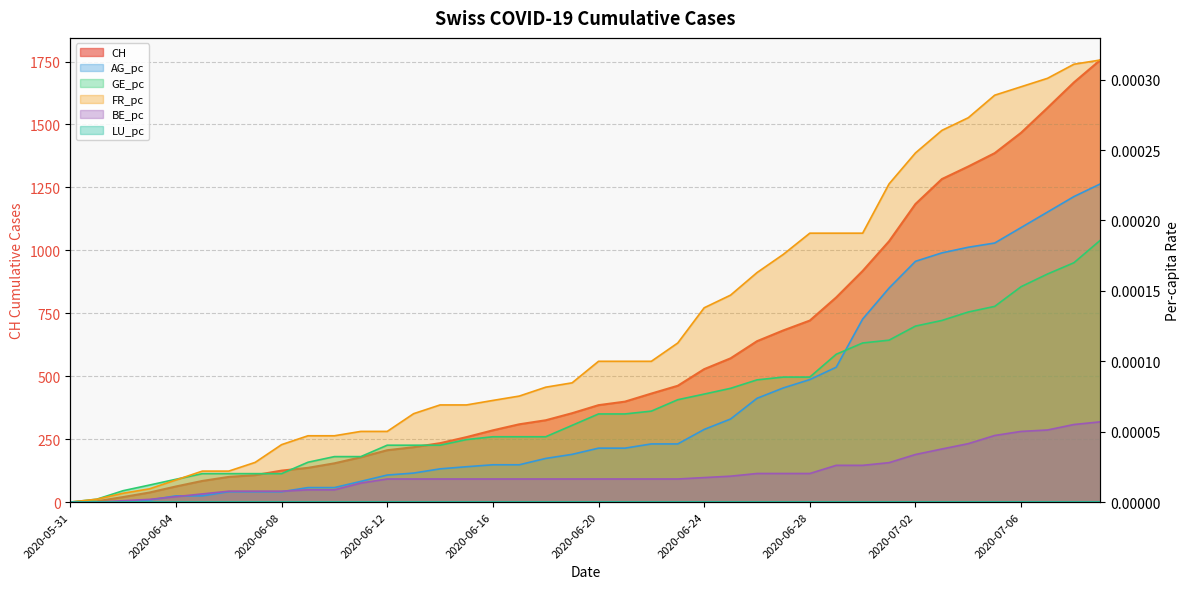

Reading left to right, list all the values displayed in this chart.

CH: 2020-05-31=0.0	2020-06-01=3.0	2020-06-02=20.0	2020-06-03=38.0	2020-06-04=62.0	2020-06-05=84.0	2020-06-06=100.0	2020-06-07=107.0	2020-06-08=125.0	2020-06-09=136.0	2020-06-10=154.0	2020-06-11=178.0	2020-06-12=206.0	2020-06-13=218.0	2020-06-14=234.0	2020-06-15=258.0	2020-06-16=285.0	2020-06-17=309.0	2020-06-18=325.0	2020-06-19=353.0	2020-06-20=385.0	2020-06-21=399.0	2020-06-22=431.0	2020-06-23=462.0	2020-06-24=528.0	2020-06-25=571.0	2020-06-26=639.0	2020-06-27=682.0	2020-06-28=721.0	2020-06-29=813.0	2020-06-30=918.0	2020-07-01=1036.0	2020-07-02=1184.0	2020-07-03=1283.0	2020-07-04=1333.0	2020-07-05=1386.0	2020-07-06=1467.0	2020-07-07=1566.0	2020-07-08=1667.0	2020-07-09=1756.0
AG_pc: 2020-05-31=0.0	2020-06-01=0.0	2020-06-02=0.0	2020-06-03=0.0	2020-06-04=0.0	2020-06-05=0.0	2020-06-06=0.0	2020-06-07=0.0	2020-06-08=0.0	2020-06-09=0.0	2020-06-10=0.0	2020-06-11=0.0	2020-06-12=0.0	2020-06-13=0.0	2020-06-14=0.0	2020-06-15=0.0	2020-06-16=0.0	2020-06-17=0.0	2020-06-18=0.0	2020-06-19=0.0	2020-06-20=0.0	2020-06-21=0.0	2020-06-22=0.0	2020-06-23=0.0	2020-06-24=0.0	2020-06-25=0.0	2020-06-26=0.0	2020-06-27=0.0	2020-06-28=0.0	2020-06-29=0.0	2020-06-30=0.0	2020-07-01=0.0	2020-07-02=0.0	2020-07-03=0.0	2020-07-04=0.0	2020-07-05=0.0	2020-07-06=0.0	2020-07-07=0.0	2020-07-08=0.0	2020-07-09=0.0
GE_pc: 2020-05-31=0.0	2020-06-01=0.0	2020-06-02=0.0	2020-06-03=0.0	2020-06-04=0.0	2020-06-05=0.0	2020-06-06=0.0	2020-06-07=0.0	2020-06-08=0.0	2020-06-09=0.0	2020-06-10=0.0	2020-06-11=0.0	2020-06-12=0.0	2020-06-13=0.0	2020-06-14=0.0	2020-06-15=0.0	2020-06-16=0.0	2020-06-17=0.0	2020-06-18=0.0	2020-06-19=0.0	2020-06-20=0.0	2020-06-21=0.0	2020-06-22=0.0	2020-06-23=0.0	2020-06-24=0.0	2020-06-25=0.0	2020-06-26=0.0	2020-06-27=0.0	2020-06-28=0.0	2020-06-29=0.0	2020-06-30=0.0	2020-07-01=0.0	2020-07-02=0.0	2020-07-03=0.0	2020-07-04=0.0	2020-07-05=0.0	2020-07-06=0.0	2020-07-07=0.0	2020-07-08=0.0	2020-07-09=0.0
FR_pc: 2020-05-31=0.0	2020-06-01=0.0	2020-06-02=0.0	2020-06-03=0.0	2020-06-04=0.0	2020-06-05=0.0	2020-06-06=0.0	2020-06-07=0.0	2020-06-08=0.0	2020-06-09=0.0	2020-06-10=0.0	2020-06-11=0.0	2020-06-12=0.0	2020-06-13=0.0	2020-06-14=0.0	2020-06-15=0.0	2020-06-16=0.0	2020-06-17=0.0	2020-06-18=0.0	2020-06-19=0.0	2020-06-20=0.0	2020-06-21=0.0	2020-06-22=0.0	2020-06-23=0.0	2020-06-24=0.0	2020-06-25=0.0	2020-06-26=0.0	2020-06-27=0.0	2020-06-28=0.0	2020-06-29=0.0	2020-06-30=0.0	2020-07-01=0.0	2020-07-02=0.0	2020-07-03=0.0	2020-07-04=0.0	2020-07-05=0.0	2020-07-06=0.0	2020-07-07=0.0	2020-07-08=0.0	2020-07-09=0.0
BE_pc: 2020-05-31=0.0	2020-06-01=0.0	2020-06-02=0.0	2020-06-03=0.0	2020-06-04=0.0	2020-06-05=0.0	2020-06-06=0.0	2020-06-07=0.0	2020-06-08=0.0	2020-06-09=0.0	2020-06-10=0.0	2020-06-11=0.0	2020-06-12=0.0	2020-06-13=0.0	2020-06-14=0.0	2020-06-15=0.0	2020-06-16=0.0	2020-06-17=0.0	2020-06-18=0.0	2020-06-19=0.0	2020-06-20=0.0	2020-06-21=0.0	2020-06-22=0.0	2020-06-23=0.0	2020-06-24=0.0	2020-06-25=0.0	2020-06-26=0.0	2020-06-27=0.0	2020-06-28=0.0	2020-06-29=0.0	2020-06-30=0.0	2020-07-01=0.0	2020-07-02=0.0	2020-07-03=0.0	2020-07-04=0.0	2020-07-05=0.0	2020-07-06=0.0	2020-07-07=0.0	2020-07-08=0.0	2020-07-09=0.0